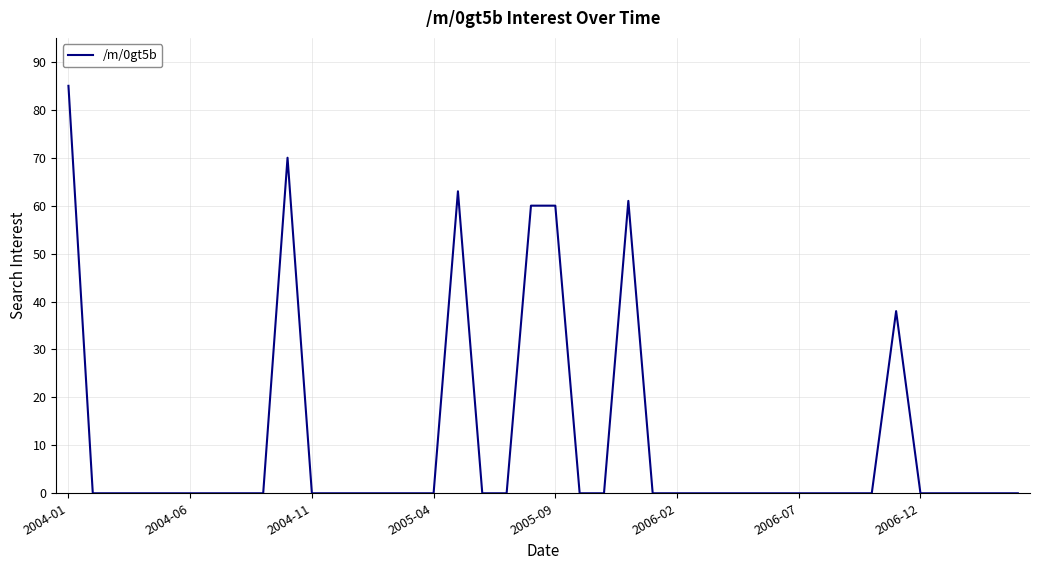

What is the greatest value displayed?

85